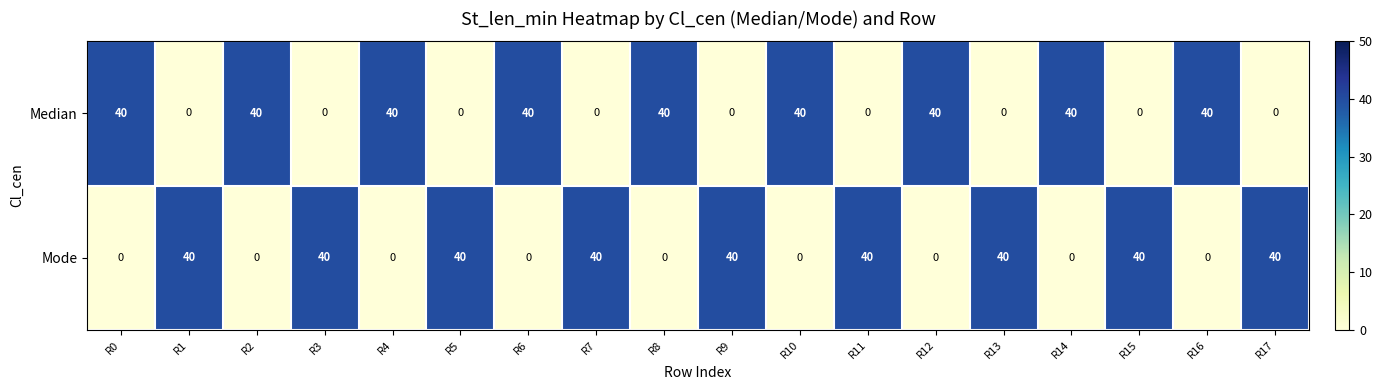

At how many categories does at least one series exceed 36?

18